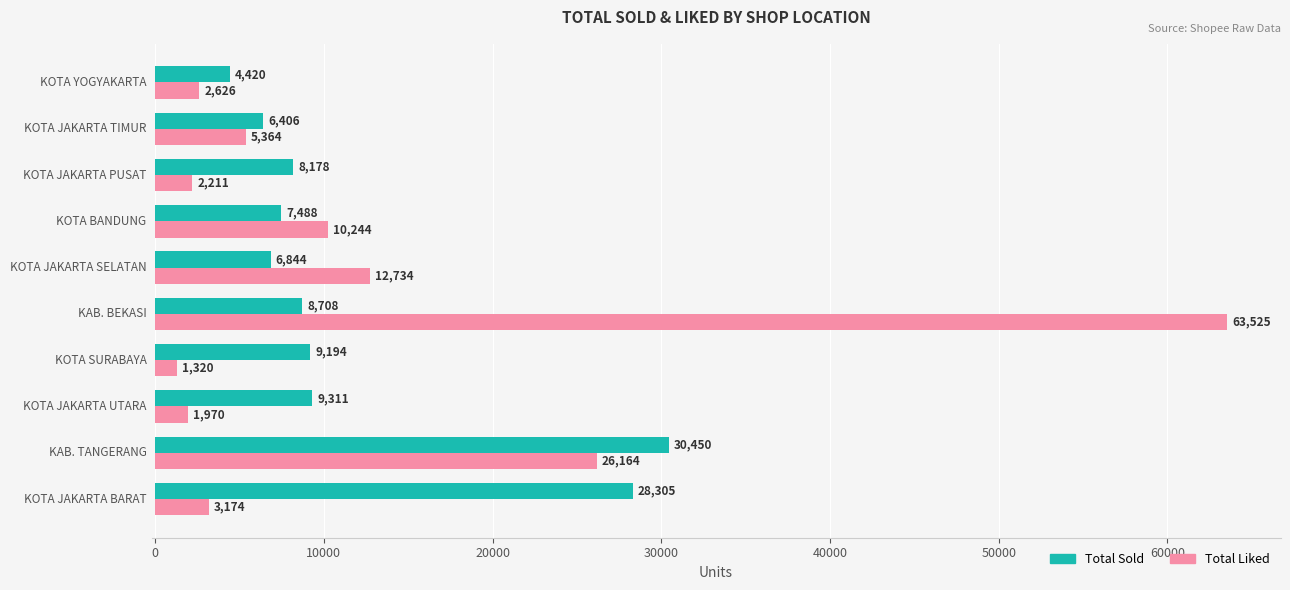

List the series in order of their overall mean, highest first.

Total Liked, Total Sold